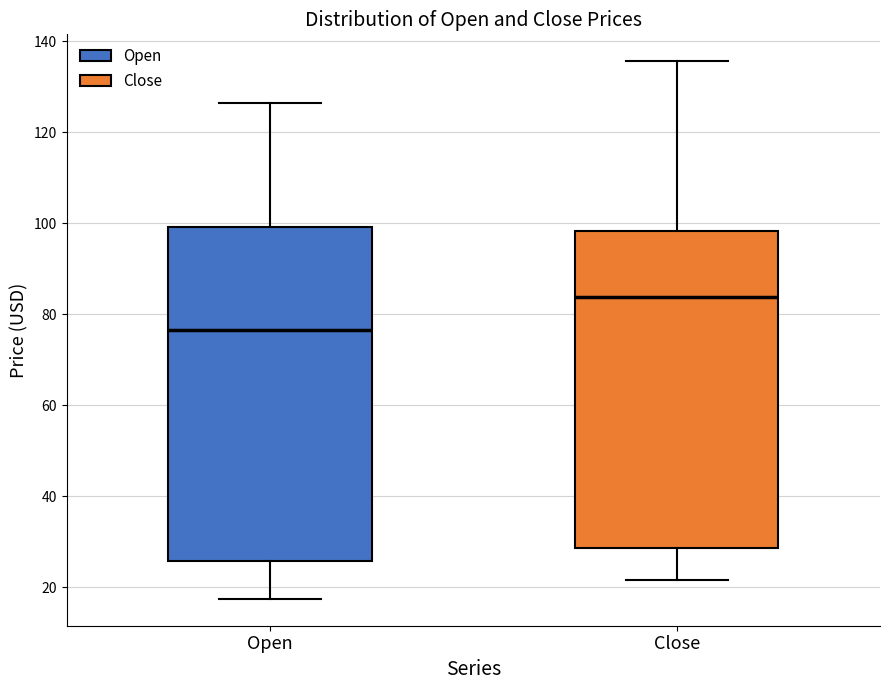

Comparing the boxes themselves (not the whiskers), which one is the tallest?

Open